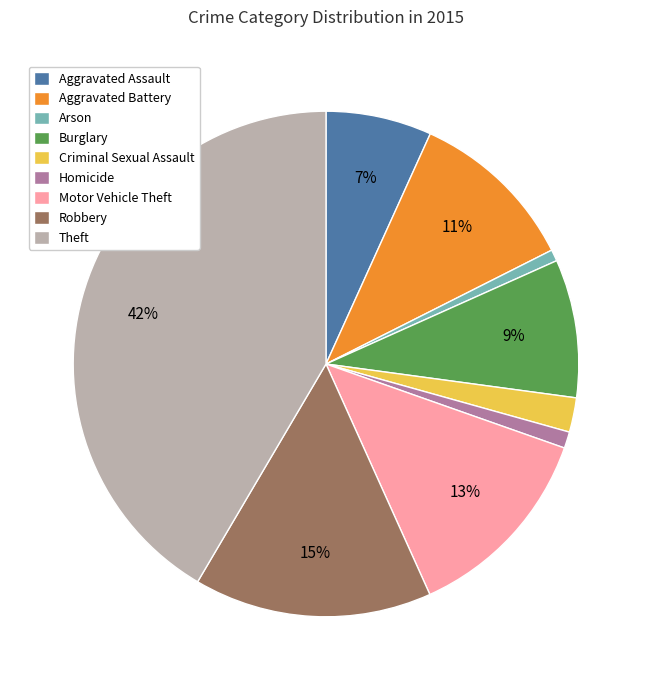

Between Criminal Sexual Assault and Homicide, which is larger?

Criminal Sexual Assault